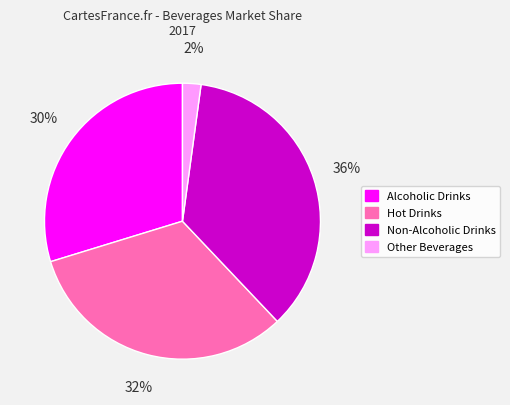

To the nearest percent, what is the average slice percentage?

25%